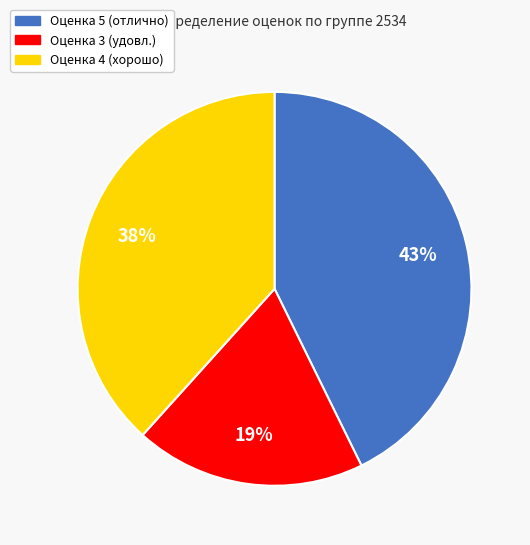

To the nearest percent, what is the average slice percentage?

33%